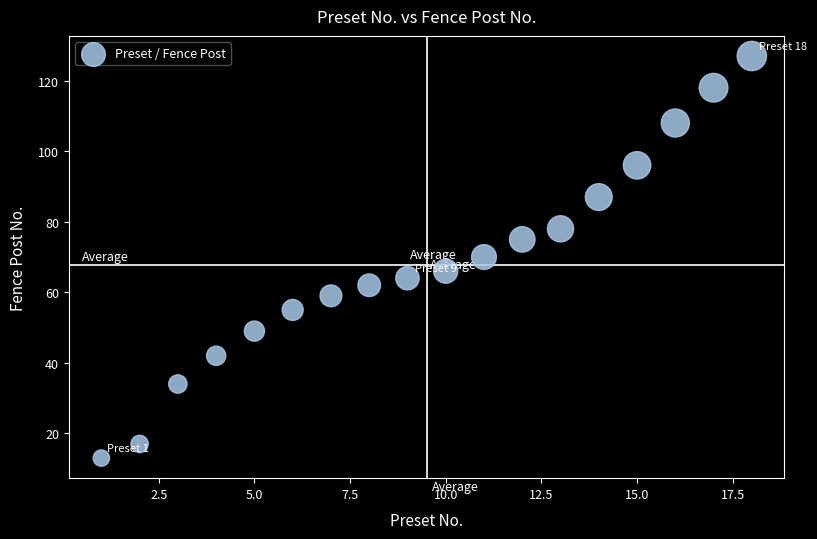

What is the range of Y values (max minus min)?

114